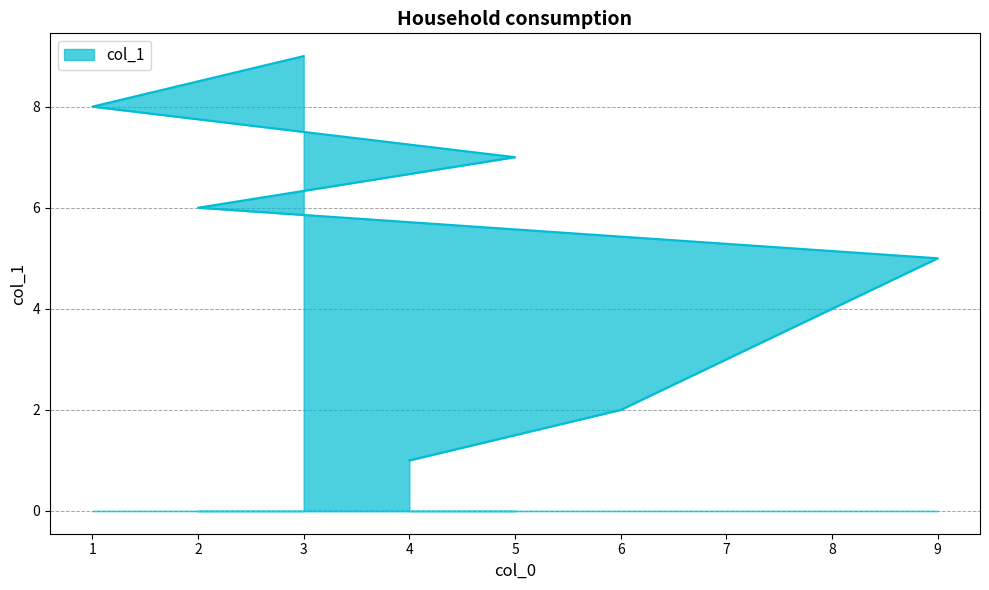

Reading right to left, what are all the values shown in this chart?

9	8	7	6	5	4	3	2	1